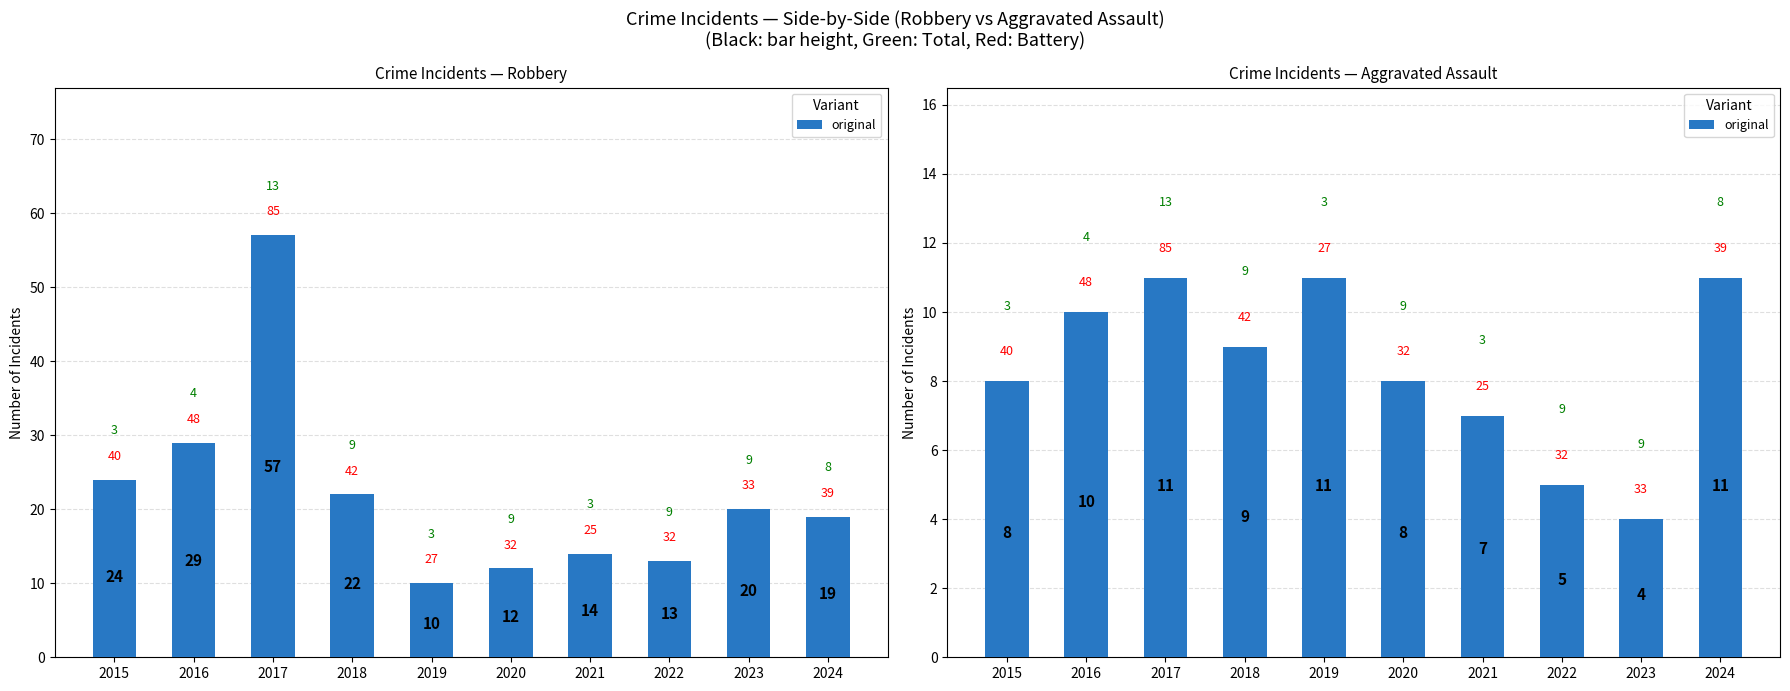

Rank the categories by value from highest to lowest.

2017, 2019, 2024, 2016, 2018, 2015, 2020, 2021, 2022, 2023